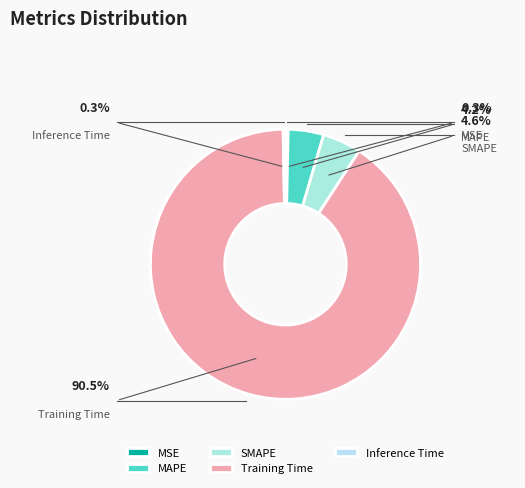

To the nearest percent, what is the average slice percentage?

20%